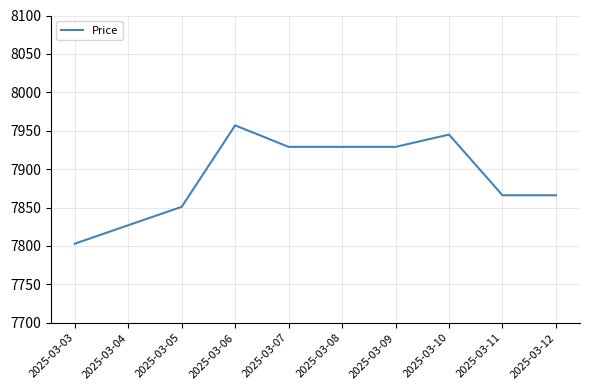

Reading left to right, what are all the values shown in this chart?

2025-03-03=7803	2025-03-04=7827	2025-03-05=7851	2025-03-06=7957	2025-03-07=7929	2025-03-08=7929	2025-03-09=7929	2025-03-10=7945	2025-03-11=7866	2025-03-12=7866